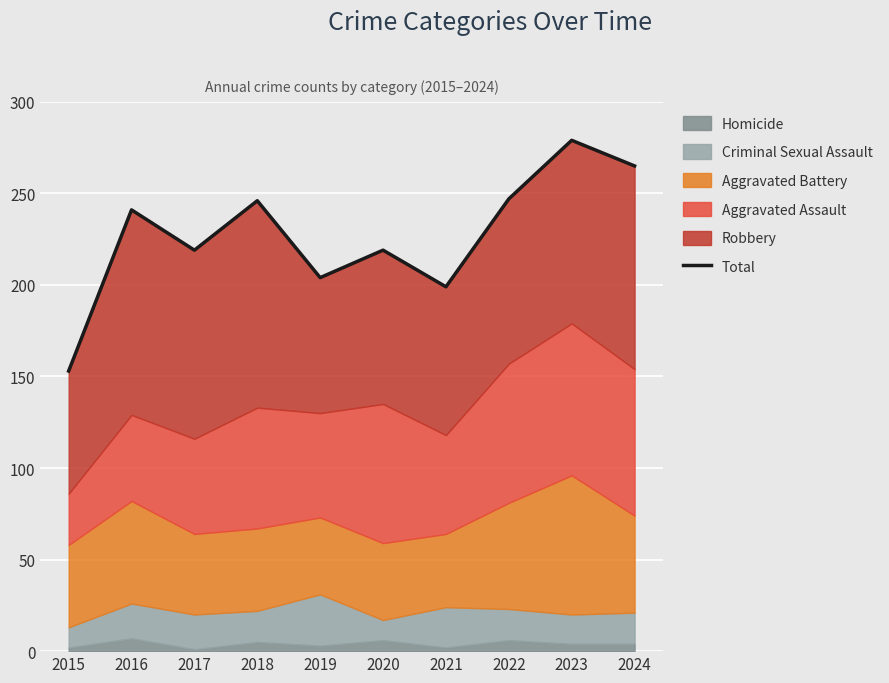

What is the change in value from 2016 to 2024?

+24